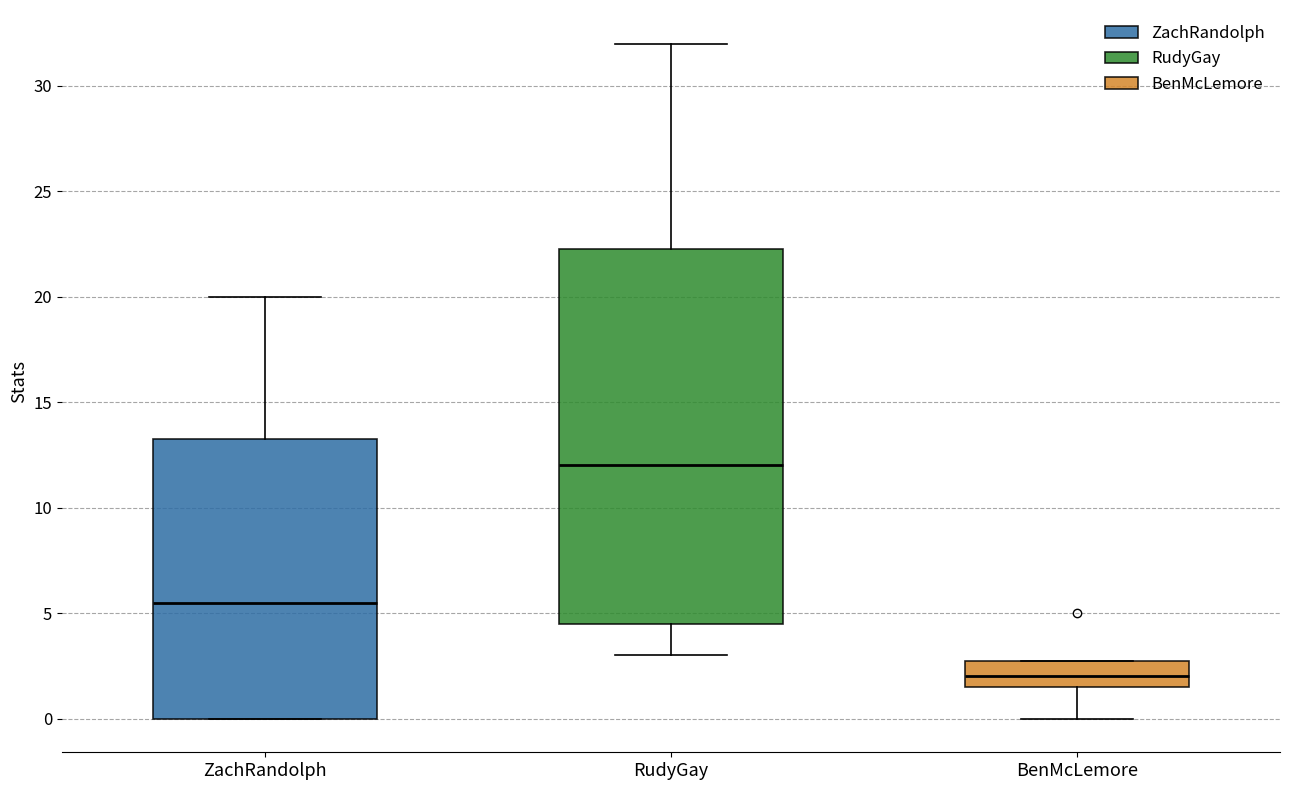

Reading left to right, read every box against the y-axis: the position of its median line, the range the box covers, and the ends of its whiskers. The values are not printed on the chart, so give them approximately, as read against the axis.

ZachRandolph: median 5.5, box 0.0 to 13.5, whiskers 0.0 to 20.0
RudyGay: median 12.0, box 4.5 to 22.5, whiskers 3.0 to 32.0
BenMcLemore: median 2.0, box 1.5 to 3.0, whiskers 0.0 to 3.0